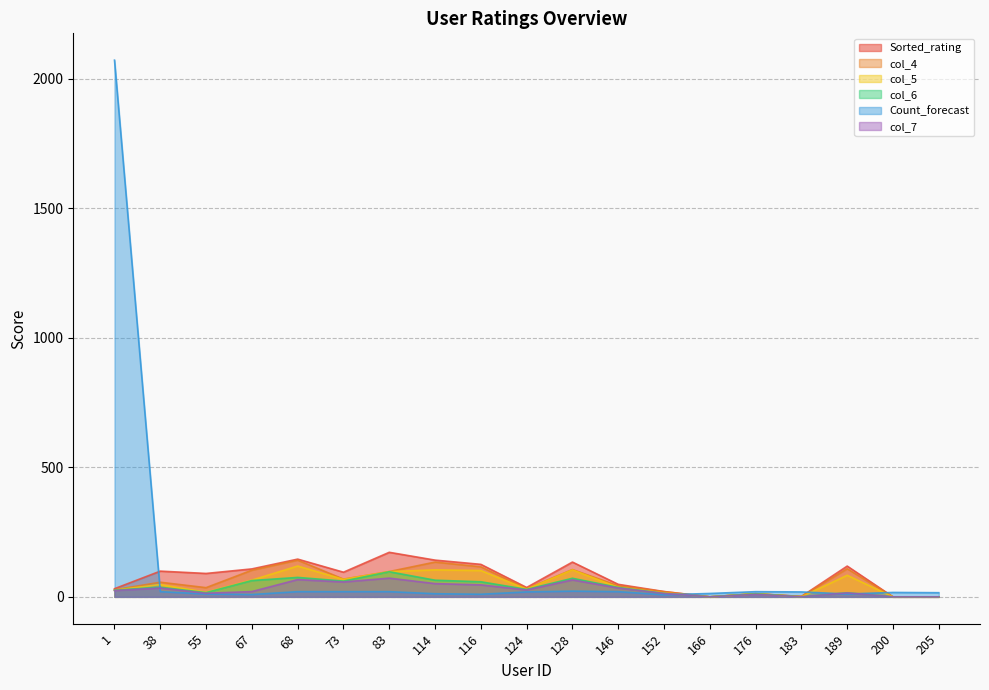

Which series has the largest range (max minus min)?

Count_forecast